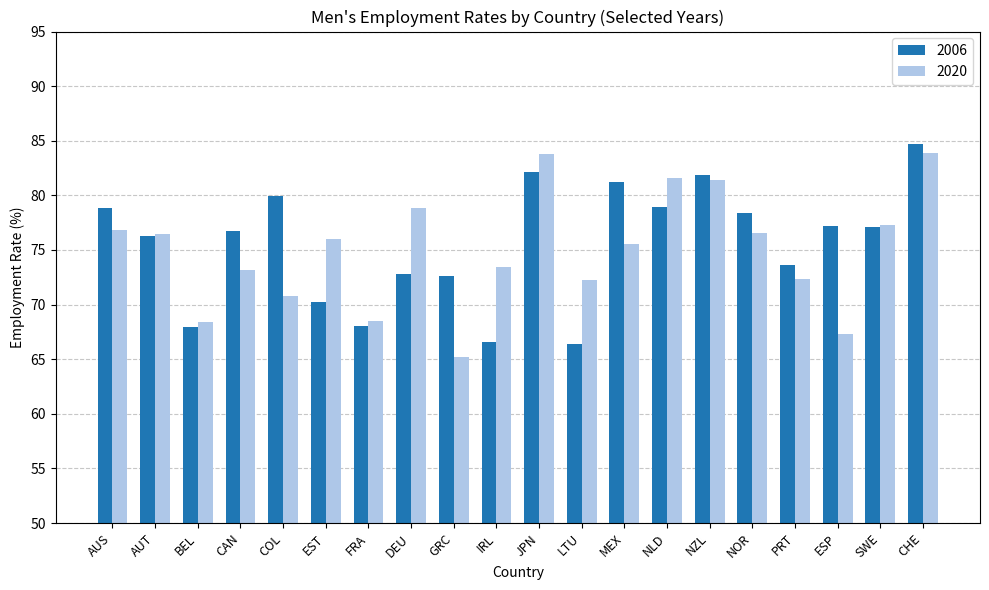

What is the minimum value shown in the chart?

65.2